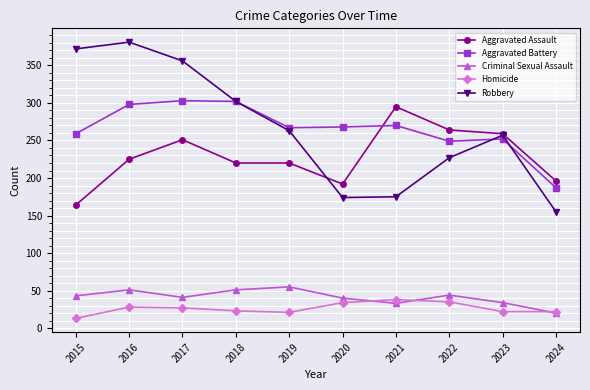

What is the greatest value displayed?

381